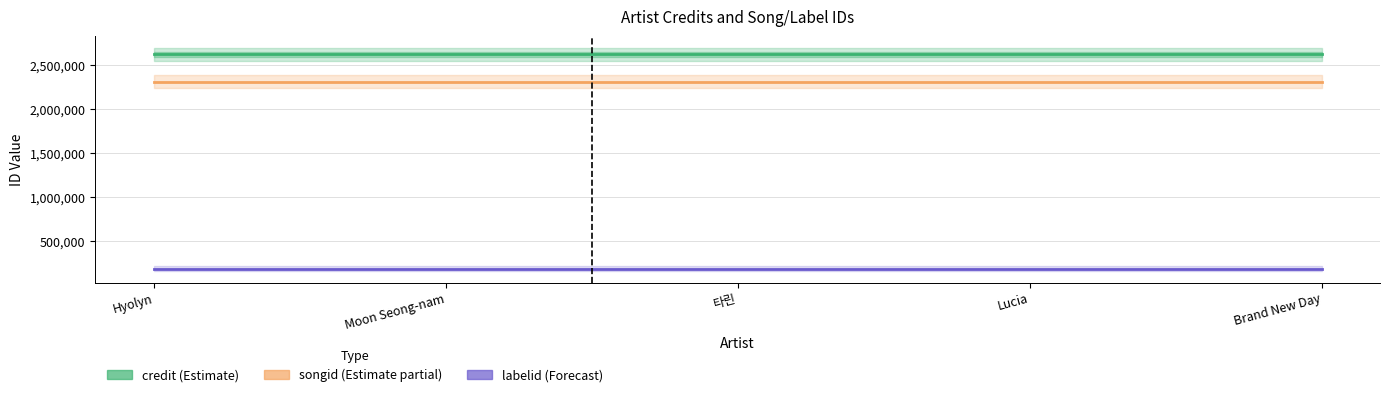

Rank the series by their maximum value, from highest to lowest.

credit, songid, labelid